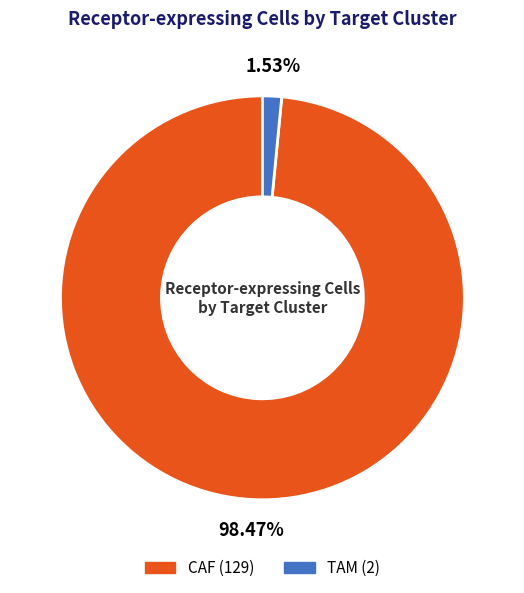

Combined, do TAM and CAF account for over 50%?

Yes